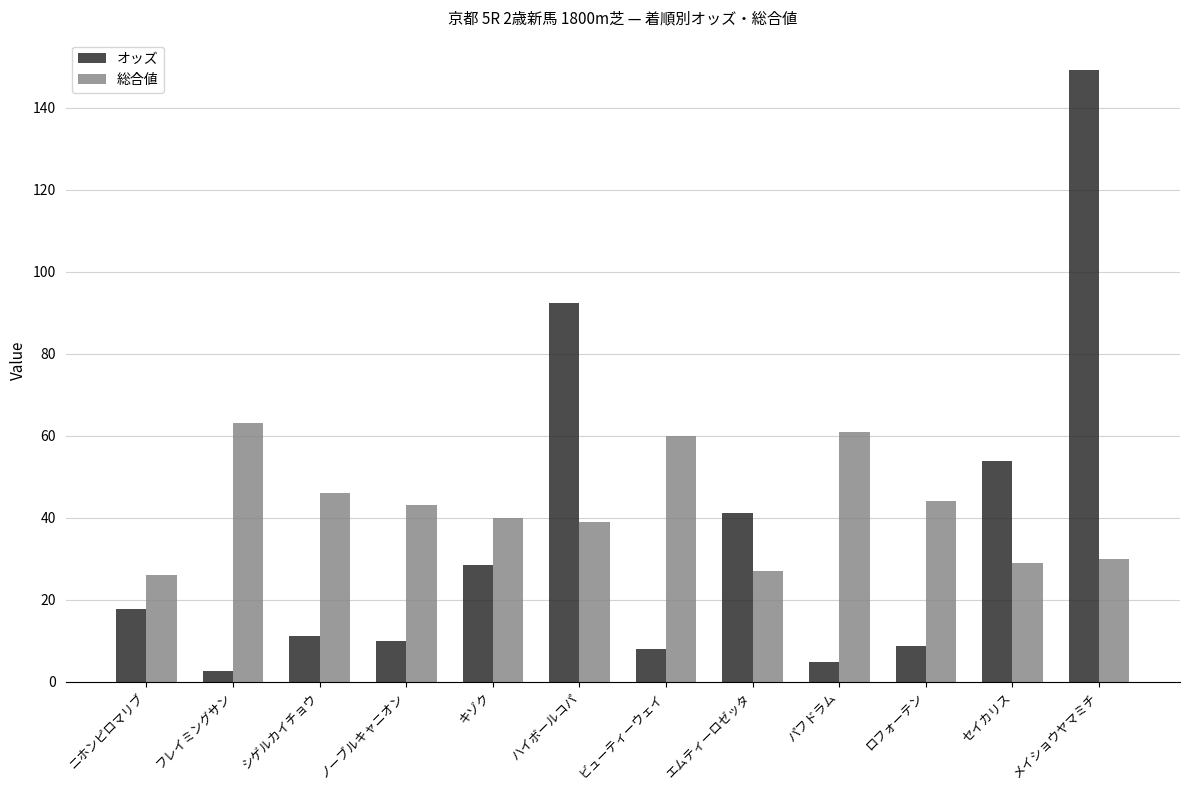

At how many categories does at least one series exceed 16?

12